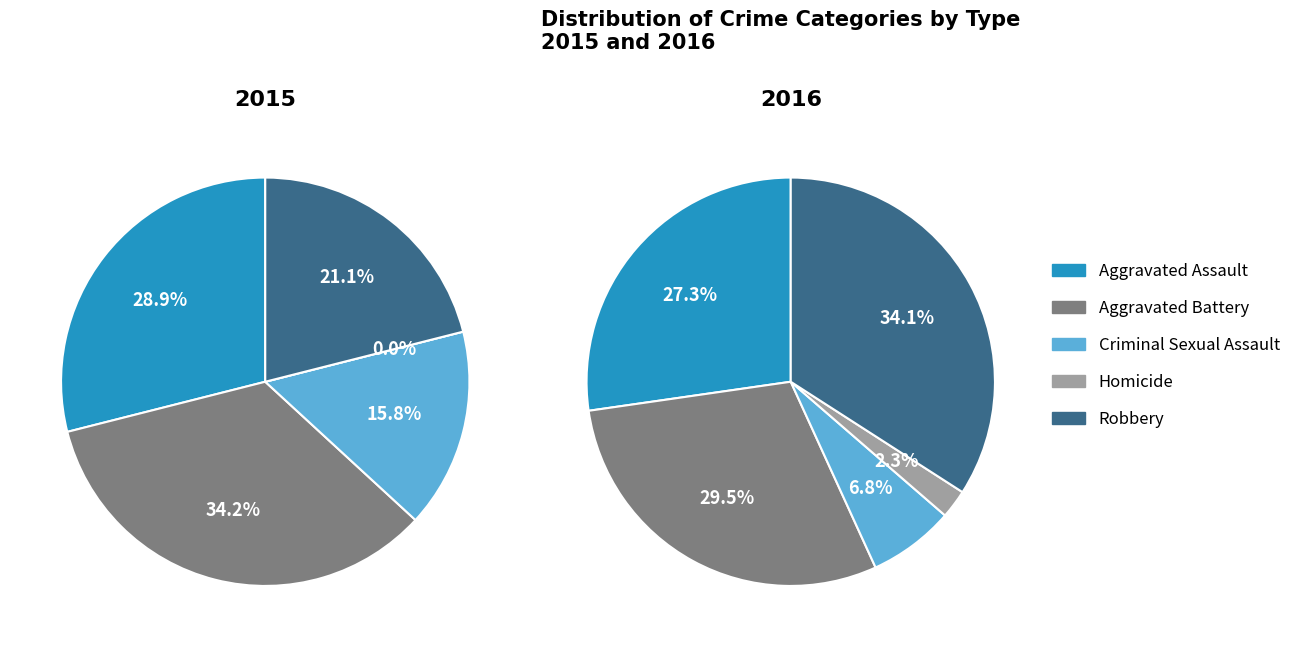

Does Aggravated Assault account for over 50% of the chart?

No